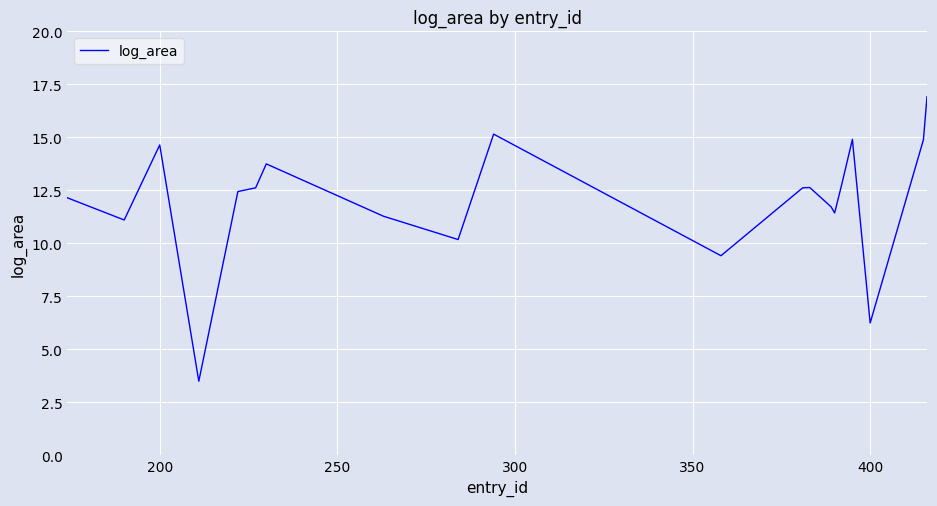

What is the maximum value shown in the chart?

16.9